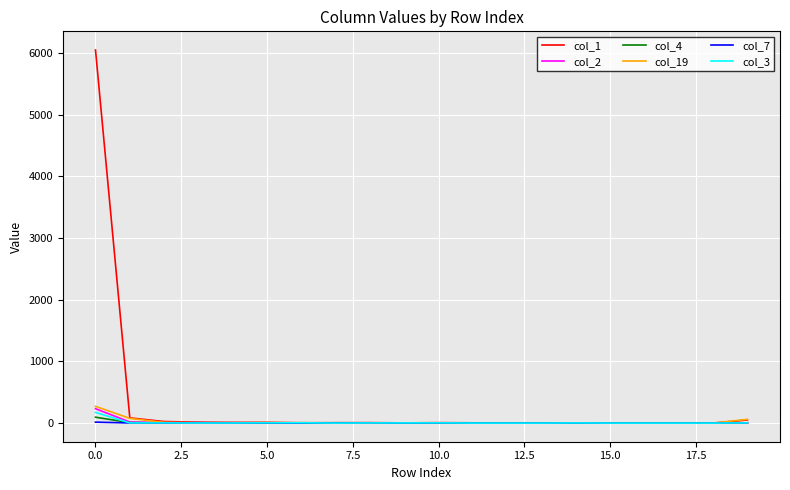

Which series has the widest spread of values?

col_1